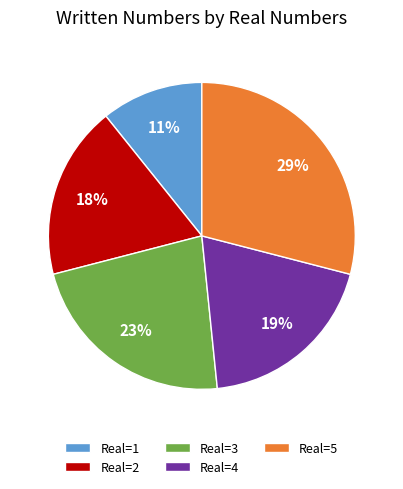

Rank the categories by value from lowest to highest.

Real=1, Real=2, Real=4, Real=3, Real=5